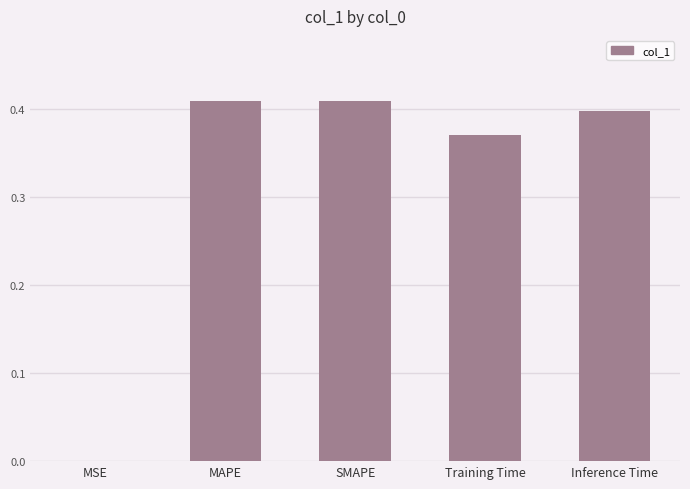

The value at Inference Time is 0.4. True or false?

True